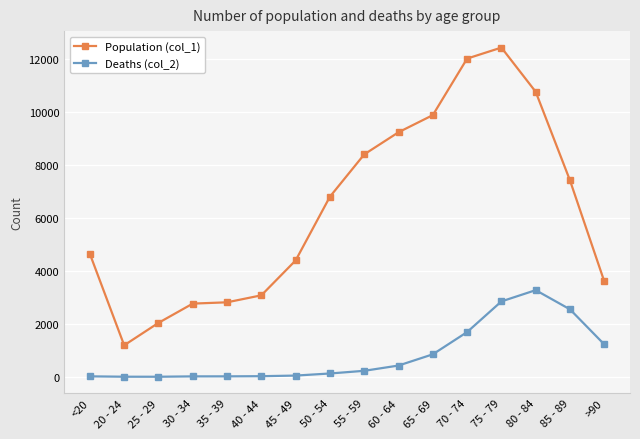

Is the value of Deaths (col_2) at 20 - 24 greater than the value of Population (col_1) at 70 - 74?

No